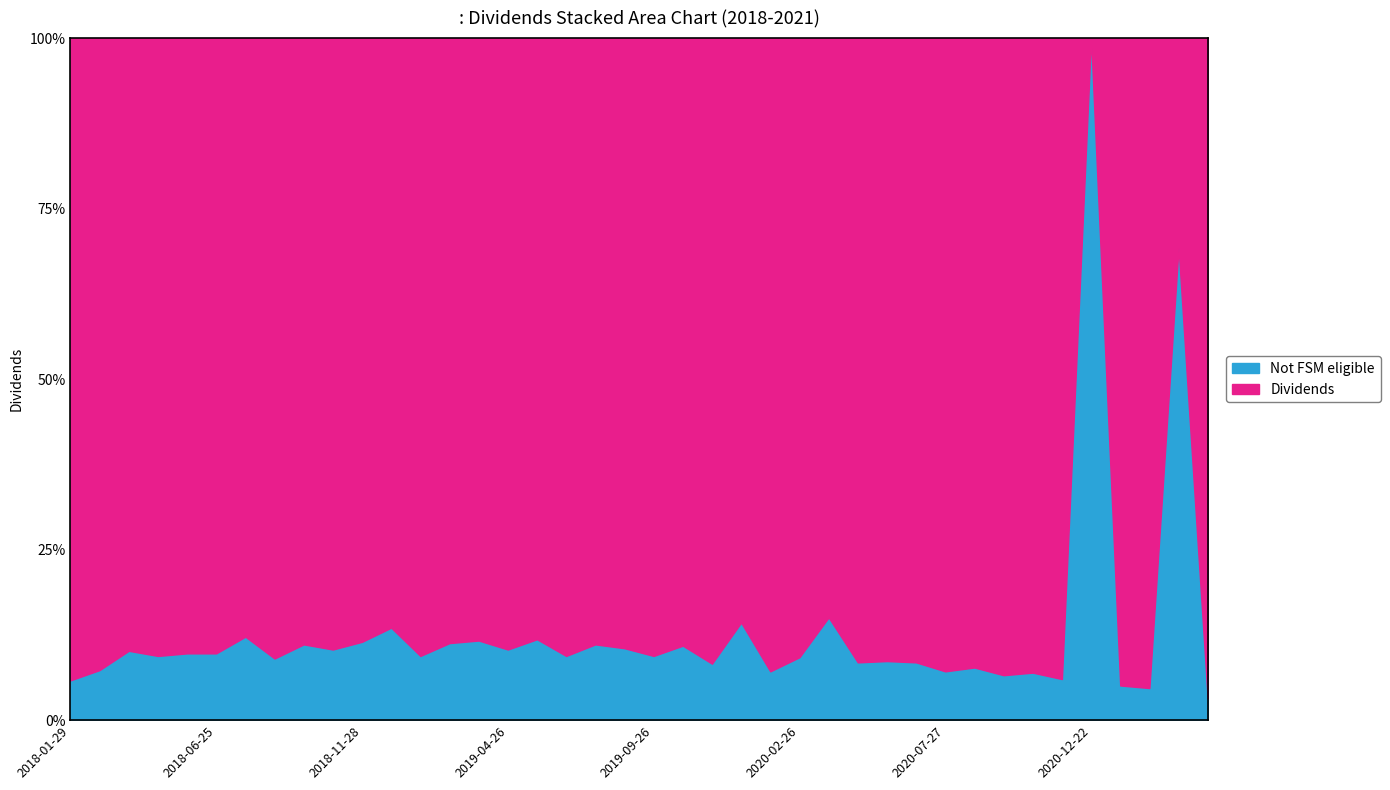

Where is the first local minimum?

2018-04-26